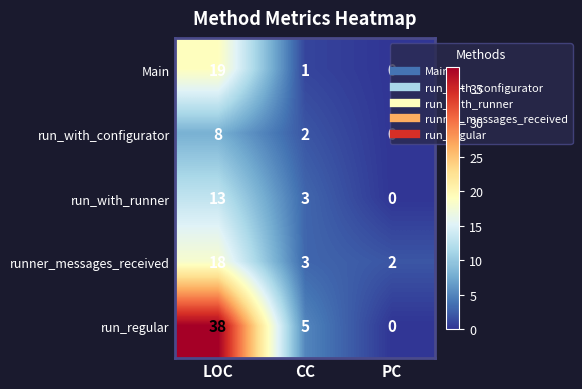

Which series has the largest range (max minus min)?

run_regular